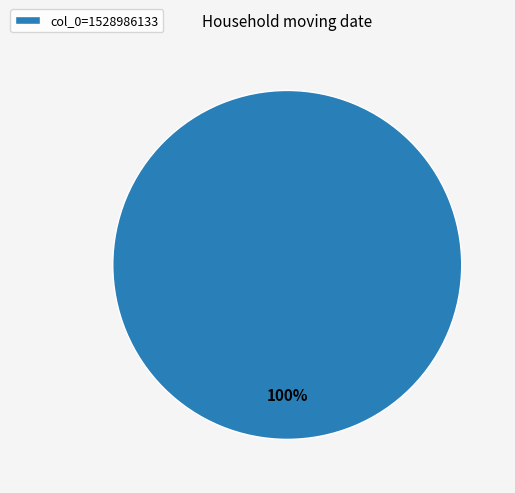

Rank the categories by value from lowest to highest.

col_0=1528986133